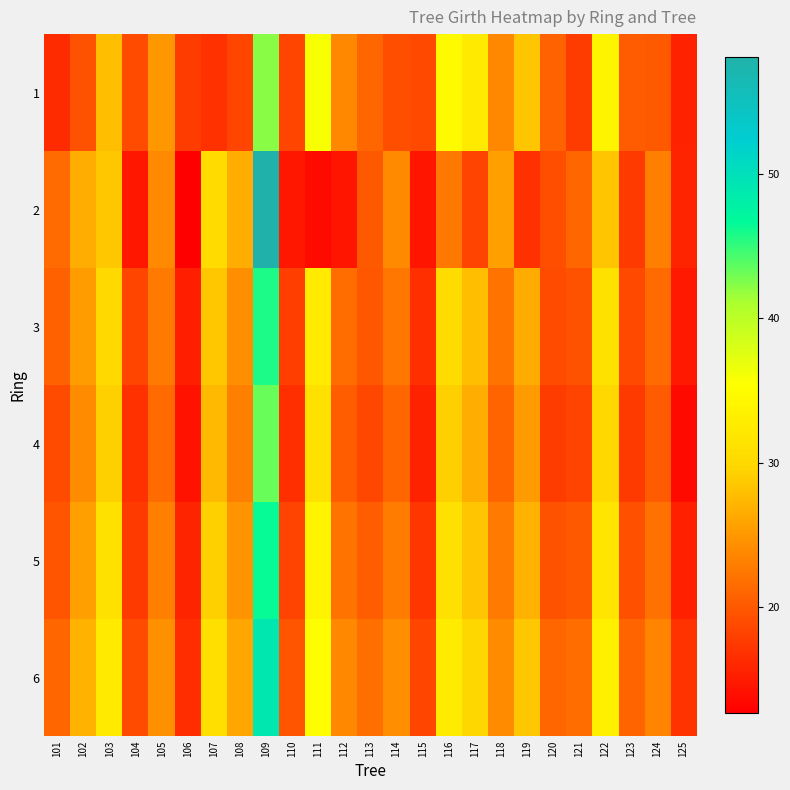

What is the difference between the highest and lowest values at 112?

9.2